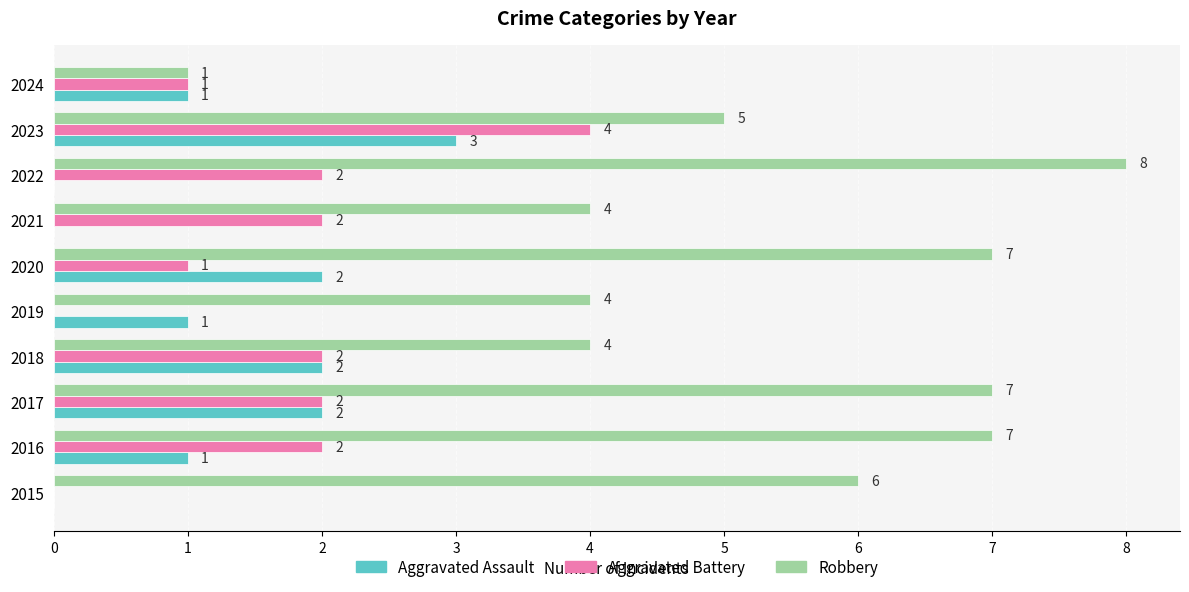

How many series are shown in this chart?

3